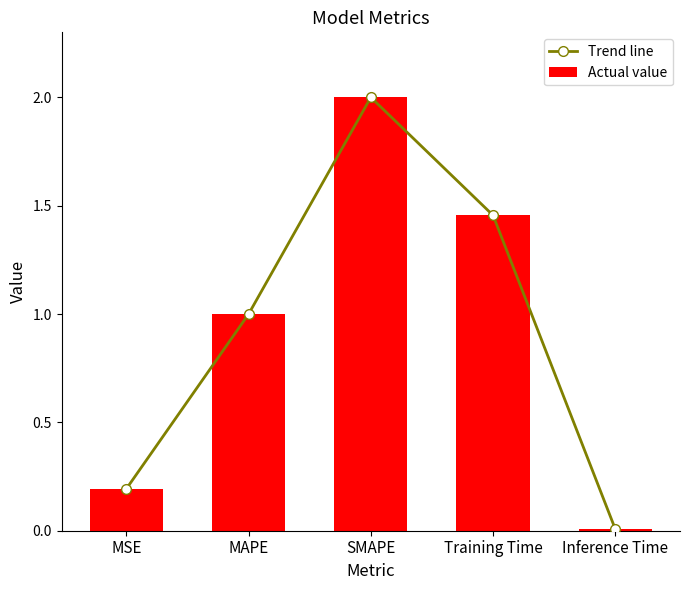

Rank the series at SMAPE from highest to lowest value.

Trend line, Actual value